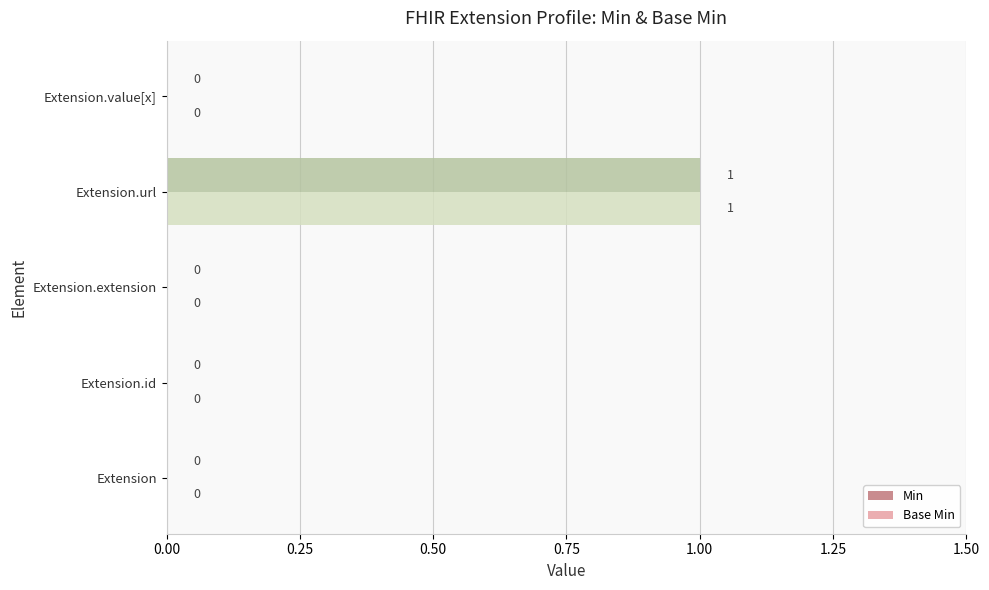

True or false: Min has a value of 1 at Extension.value[x].

False